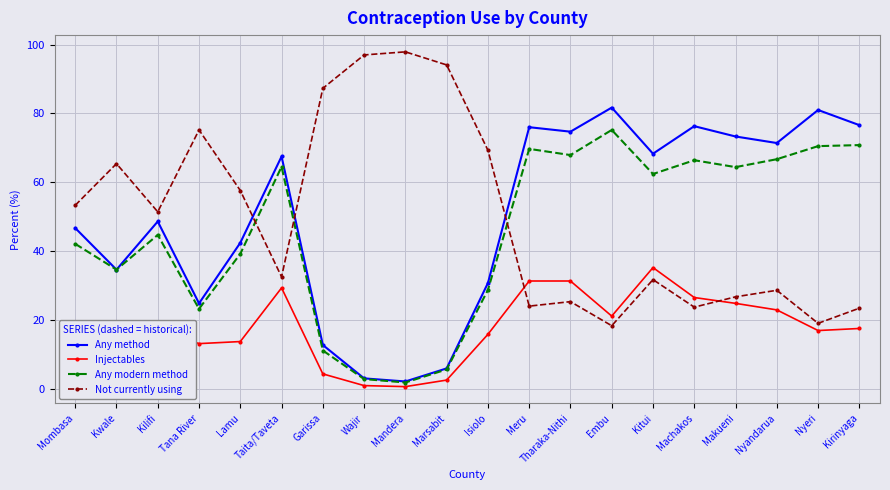

At which label is Any method closest to 41?

Lamu